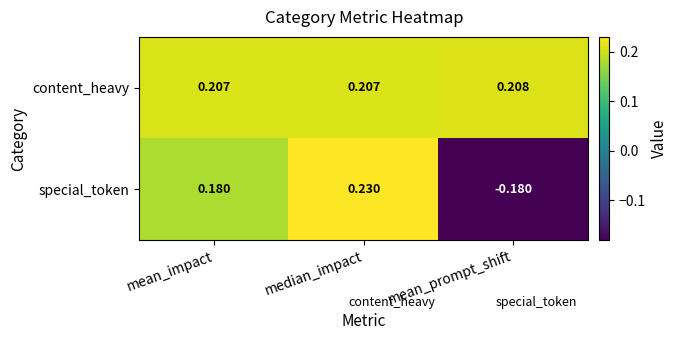

List the series in order of their peak value, lowest first.

content_heavy, special_token